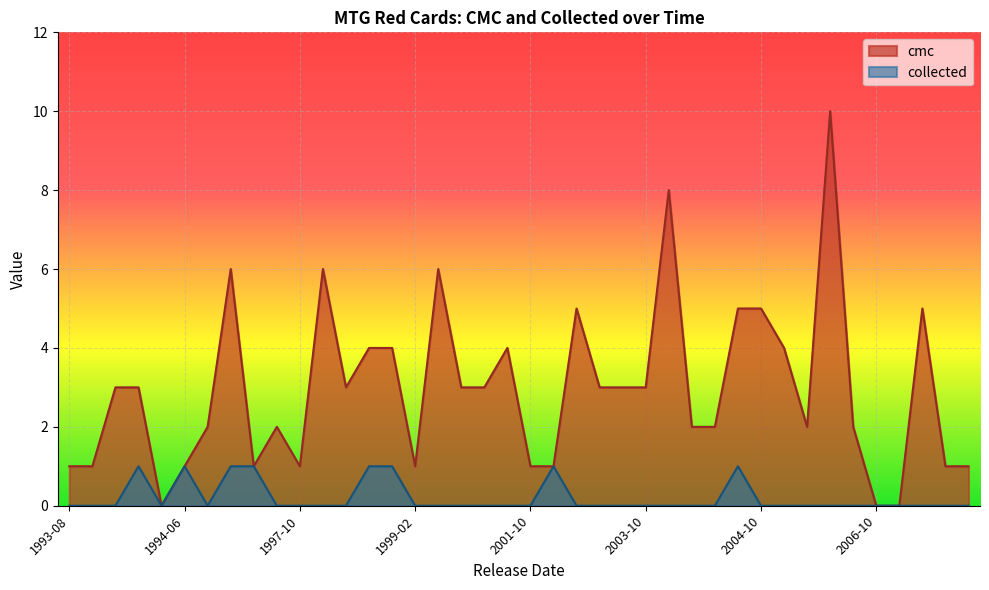

Is it true that cmc equals 1 at 2001-10?

True